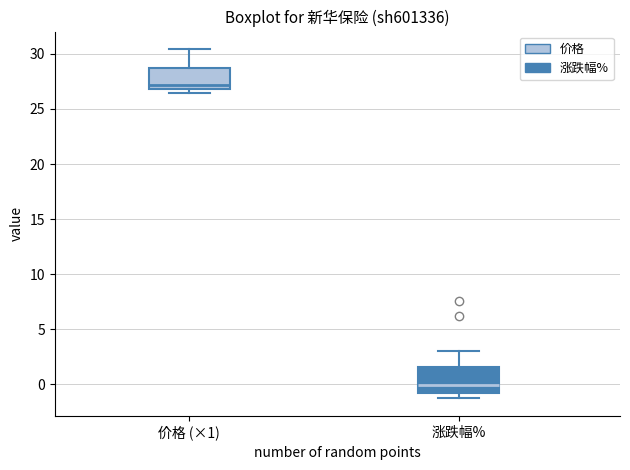

Reading left to right, read every box against the y-axis: the position of its median line, the range the box covers, and the ends of its whiskers. The values are not printed on the chart, so give them approximately, as read against the axis.

价格 (×1): median 27.0 (just above the box's lower edge), box 27.0 to 28.5, whiskers 26.5 to 30.5
涨跌幅%: median 0.0, box -1.0 to 1.5, whiskers -1.0 (just below the box's lower edge) to 3.0